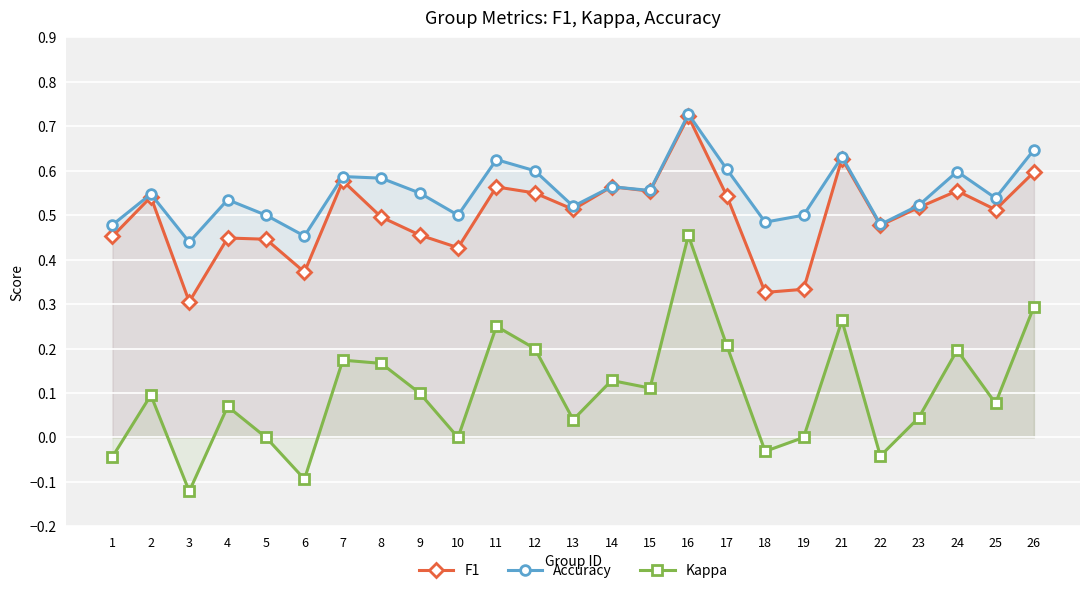

Which label corresponds to the largest value in the chart?

16